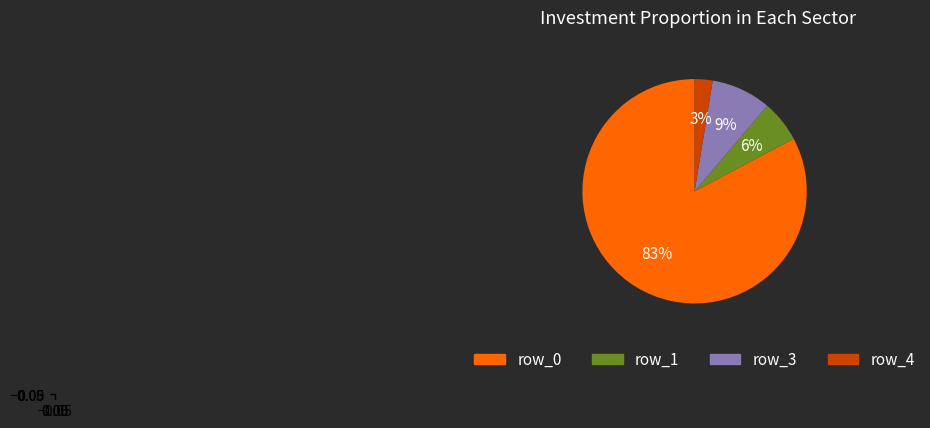

To the nearest percent, what is the average slice percentage?

25%